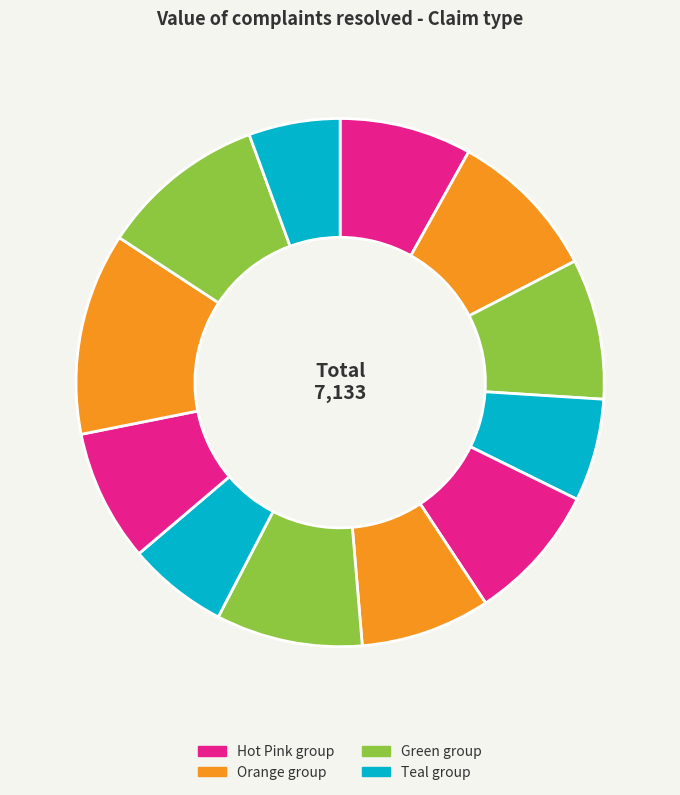

How many segments does this pie chart have?

12